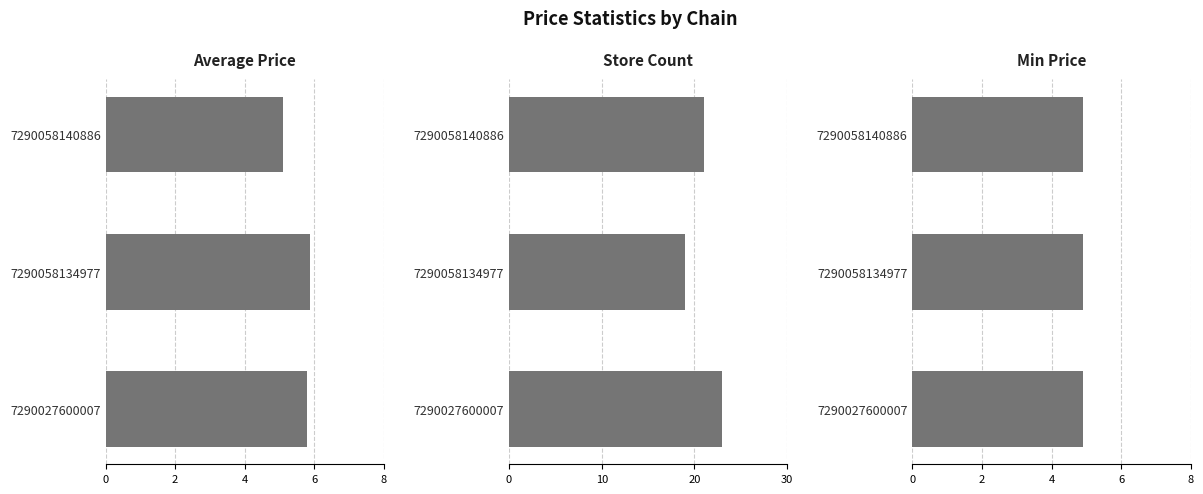

Rank the series by their maximum value, from highest to lowest.

store_count, avg_price, min_price